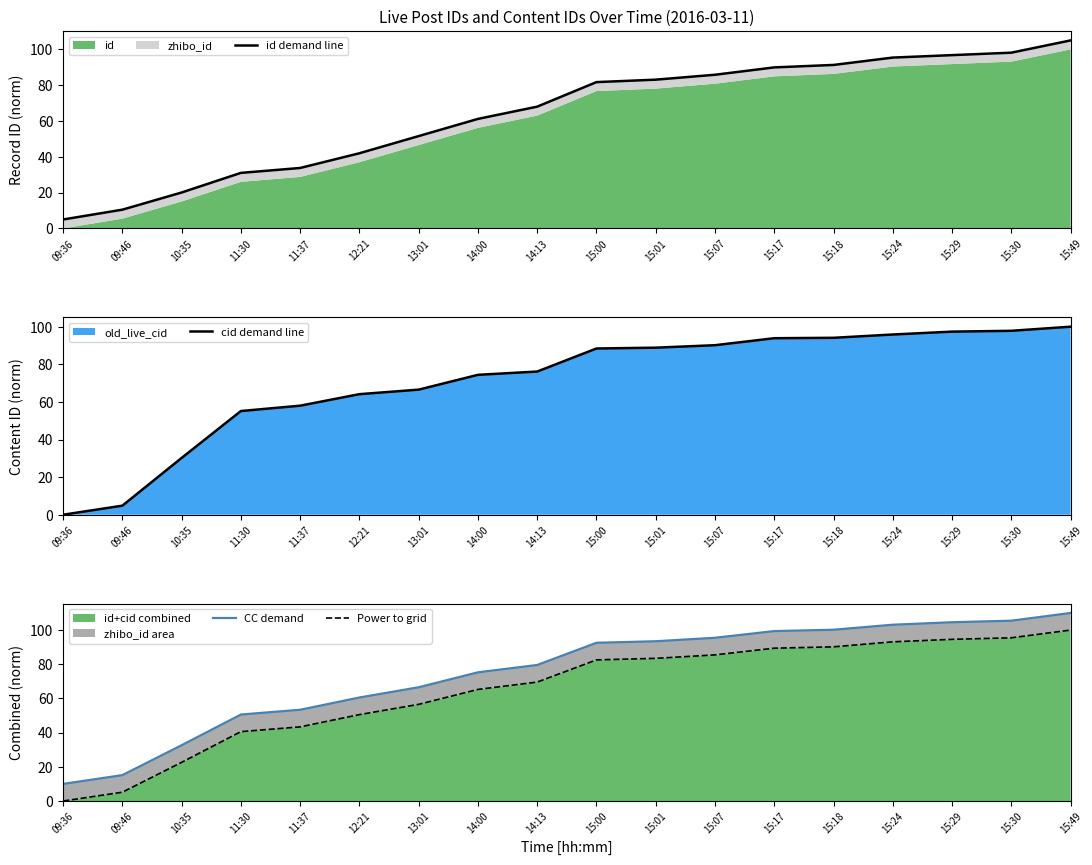

At which label does id+cid combined reach its minimum?

09:36